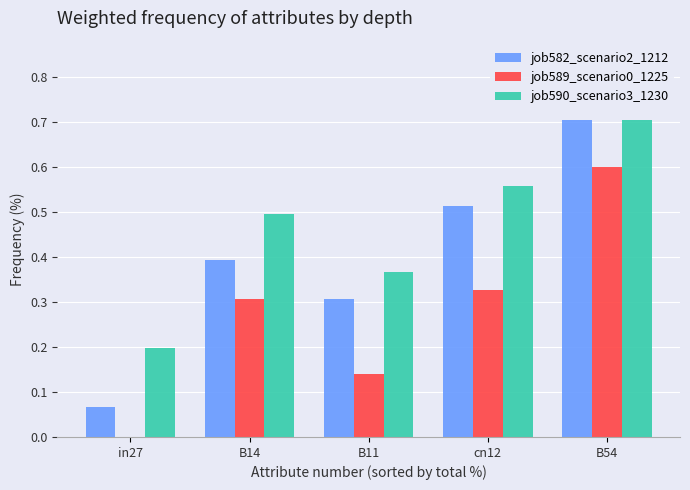

At which category is the sum across all series the highest?

B54